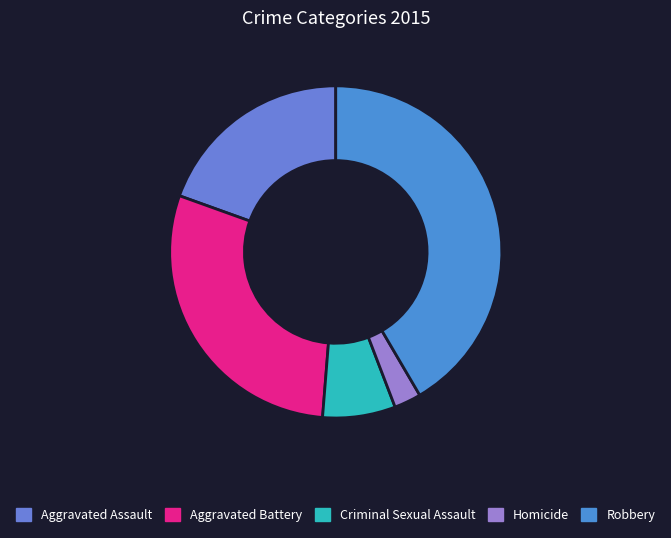

Count the number of slices in the pie.

5